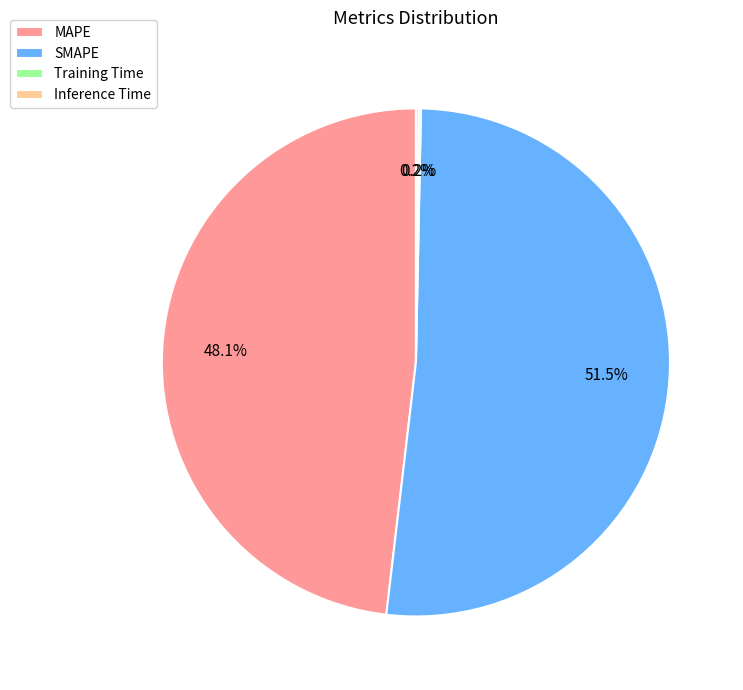

What portion of the pie excludes MAPE?

51.9%